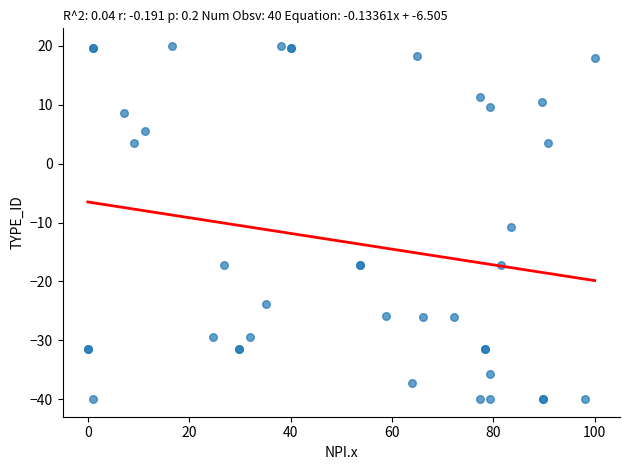

What Y value in the scatter plot is closest to -10?

-10.7